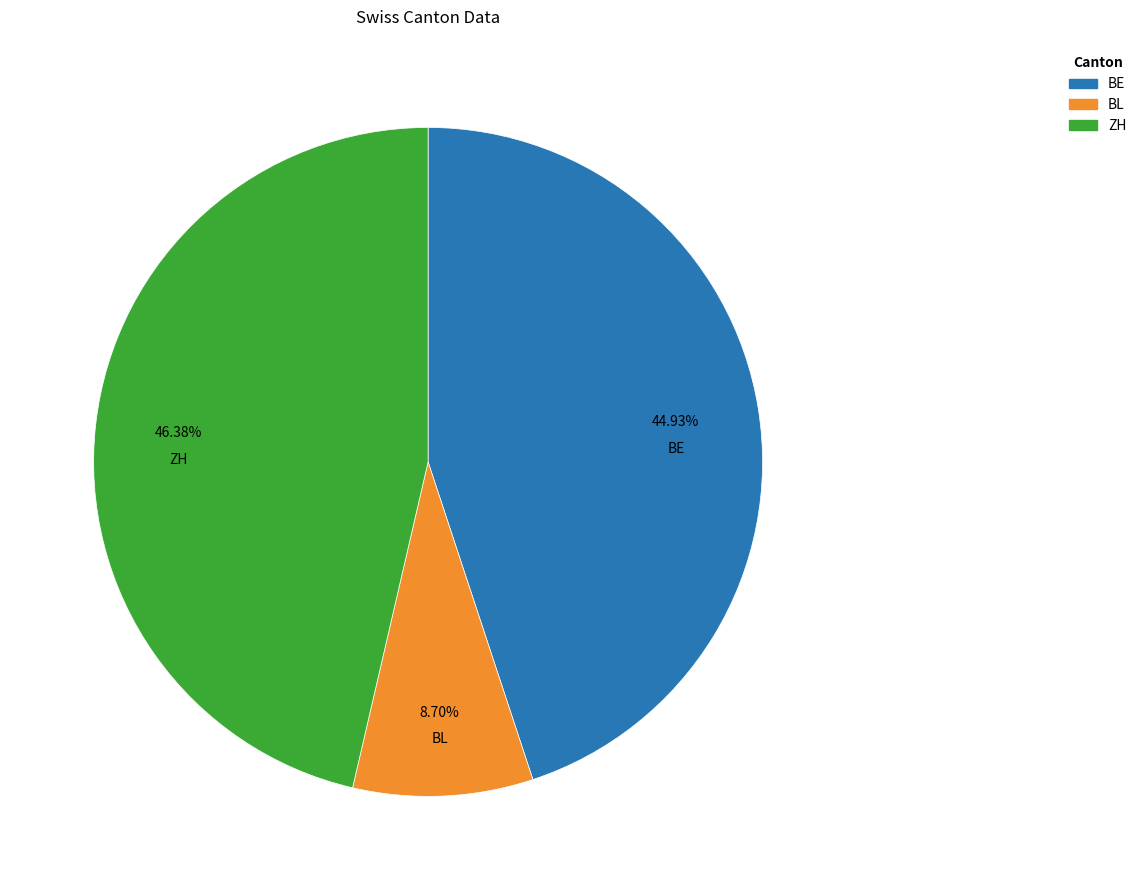

Is there any slice that represents more than half of the pie?

No